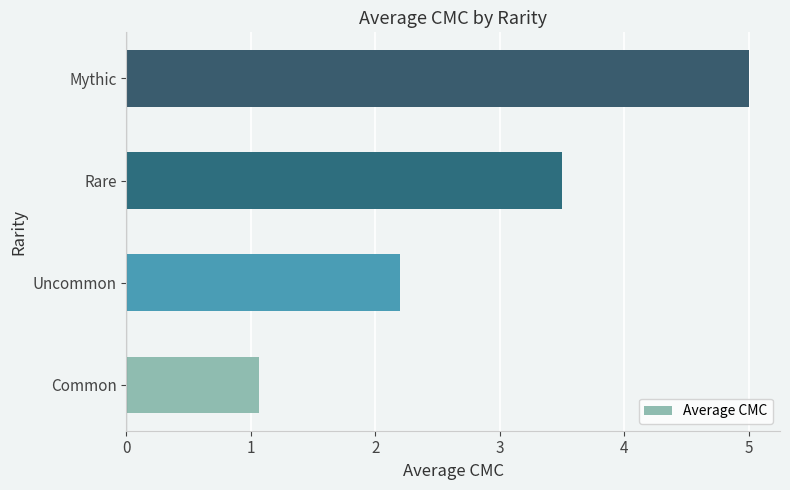

List the labels in order of value, largest first.

Mythic, Rare, Uncommon, Common